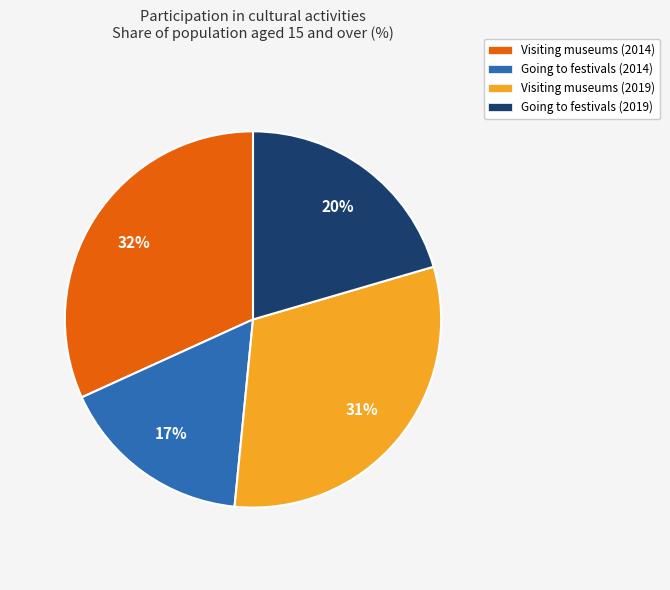

How many segments does this pie chart have?

4